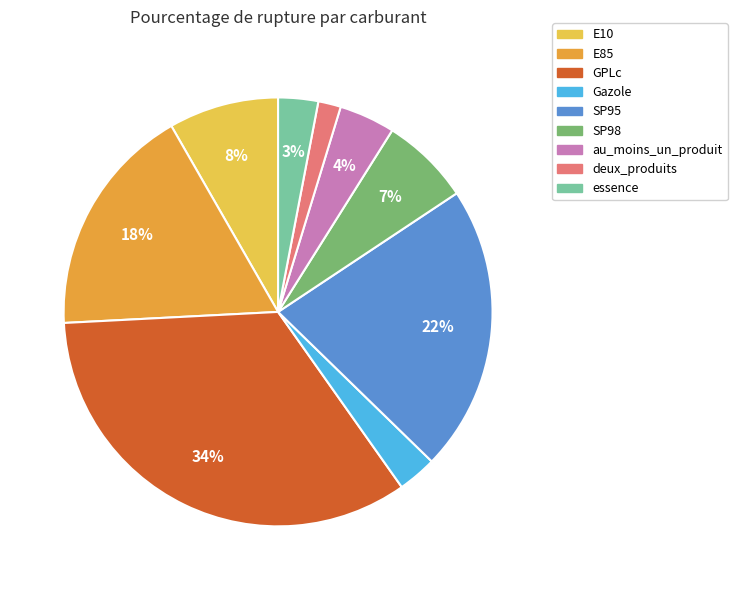

Which has a higher value, Gazole or GPLc?

GPLc